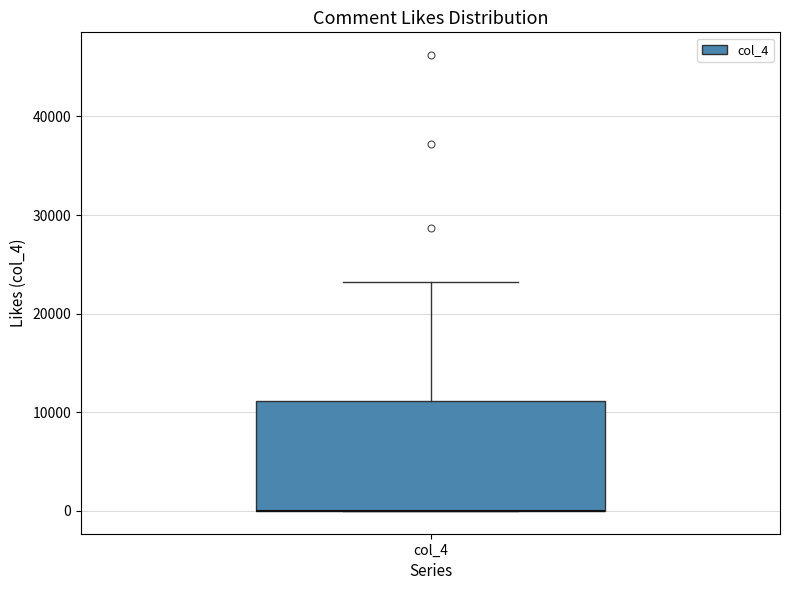

Where is the lower edge of the box for col_4 on the y-axis? The values are not printed on the chart, so give them approximately, as read against the axis.

0